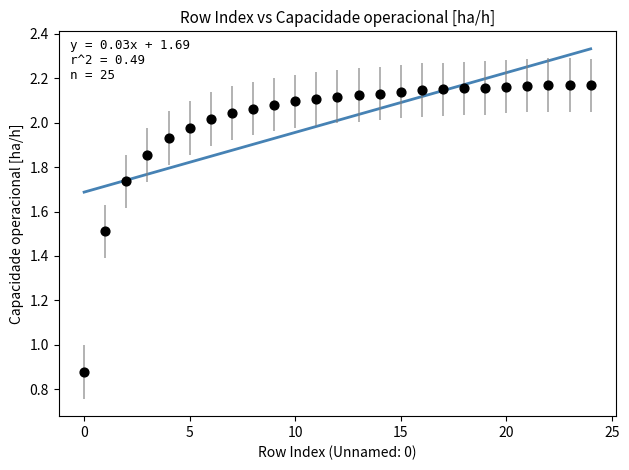

What is the range of Y values (max minus min)?

1.3